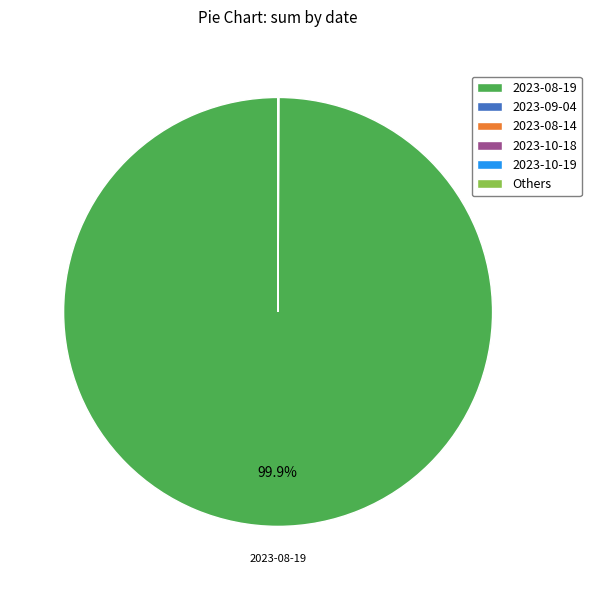

Which category accounts for the majority?

2023-08-19